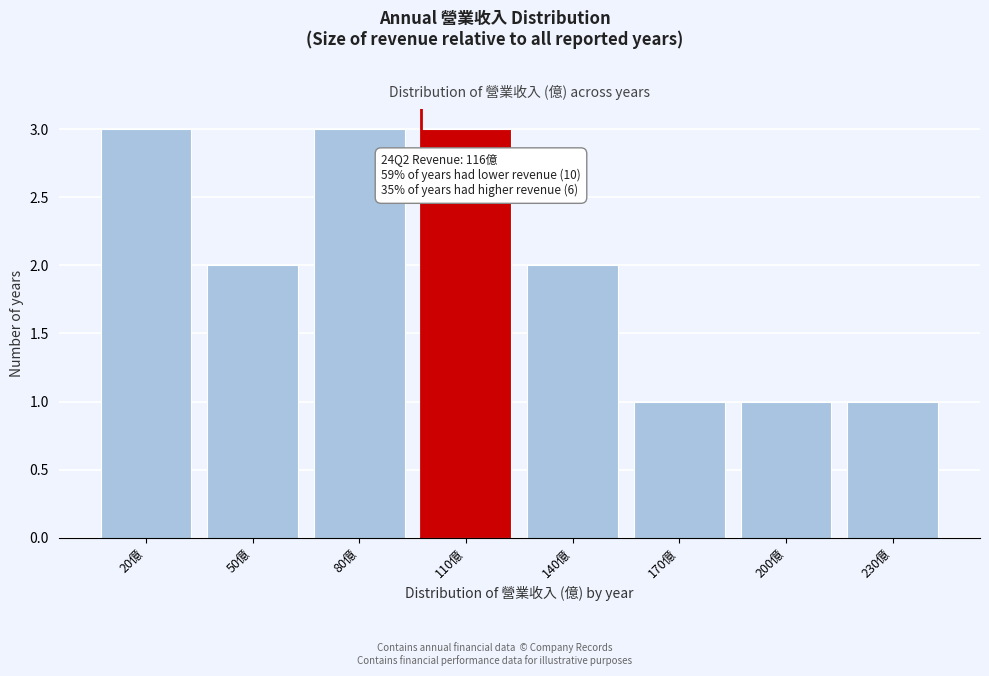

Reading left to right, extract all data points from this chart.

3	2	3	3	2	1	1	1